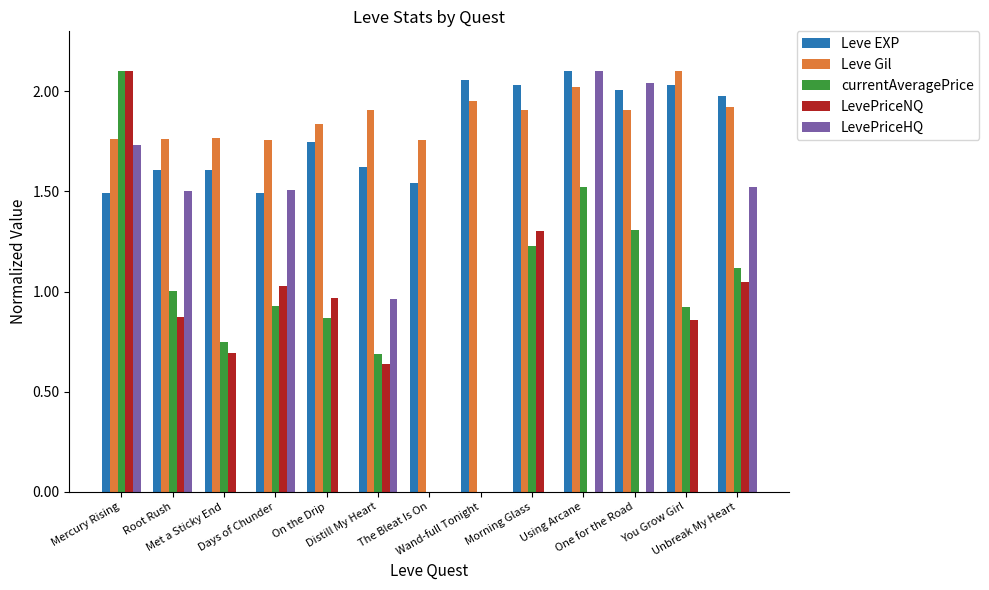

What are all the series names shown in the legend?

Leve EXP, Leve Gil, currentAveragePrice, LevePriceNQ, LevePriceHQ